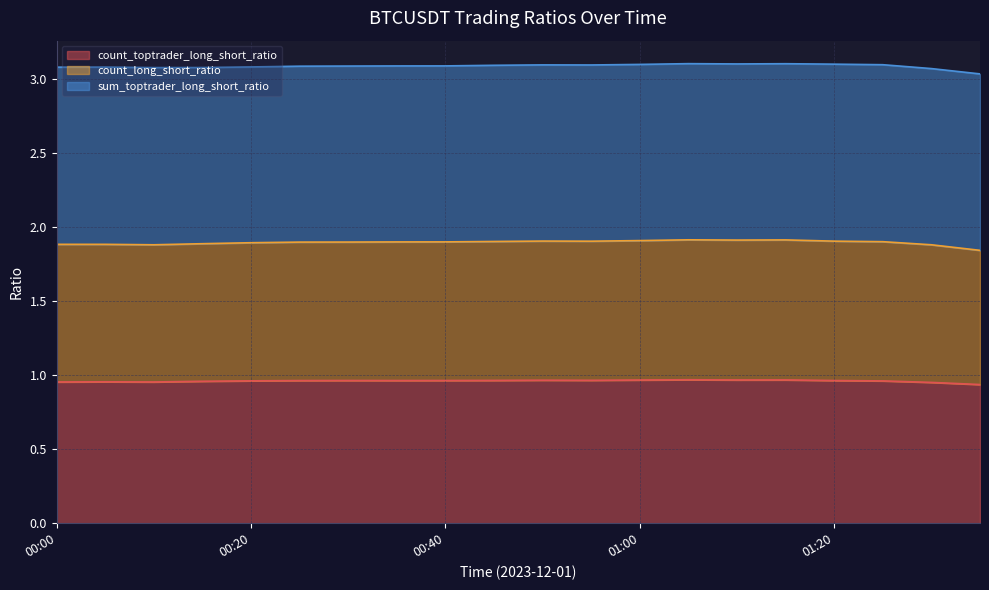

At how many categories does at least one series exceed 1?

20